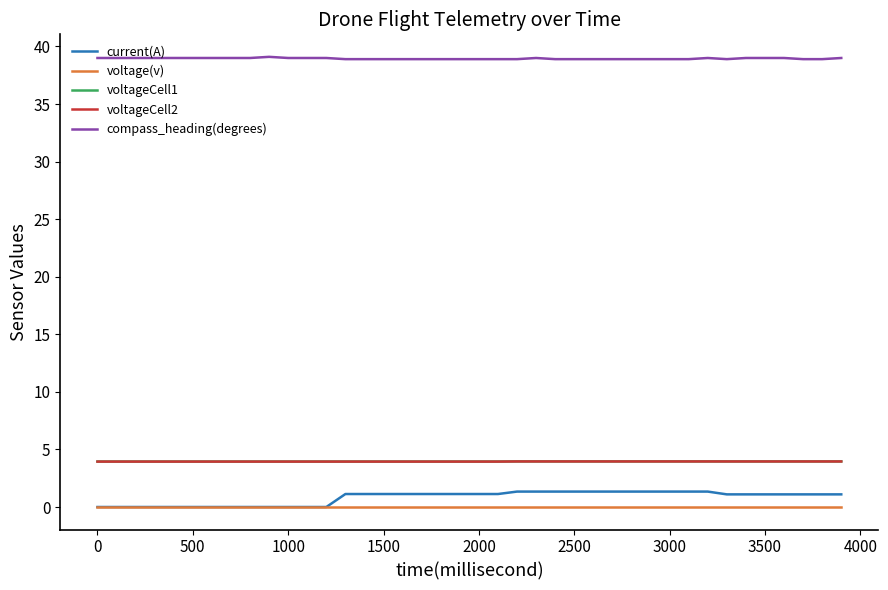

How many distinct data groups are displayed?

5